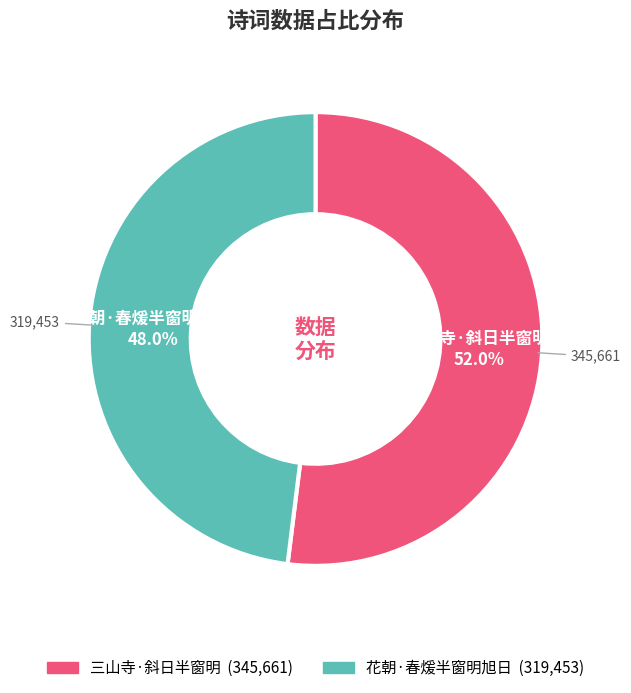

Combined, what portion of the pie is 花朝·春煖半窗明旭日 and 三山寺·斜日半窗明?

100.0%